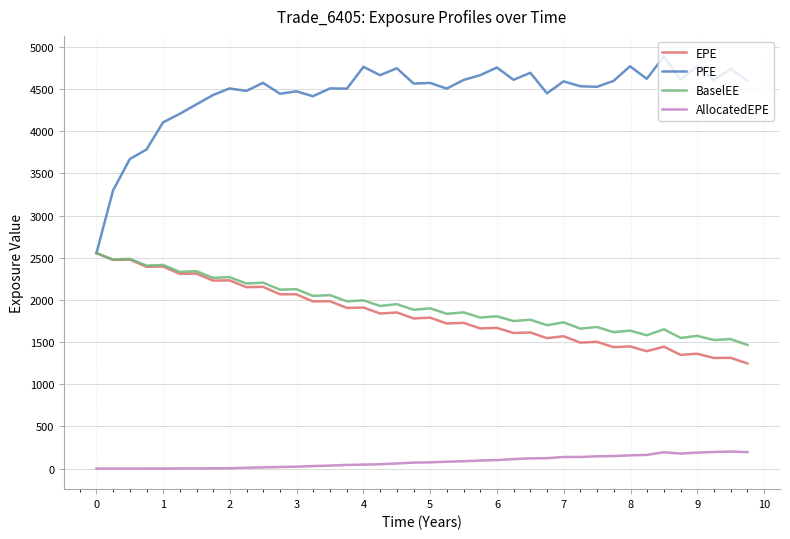

True or false: AllocatedEPE and EPE intersect in this chart.

False